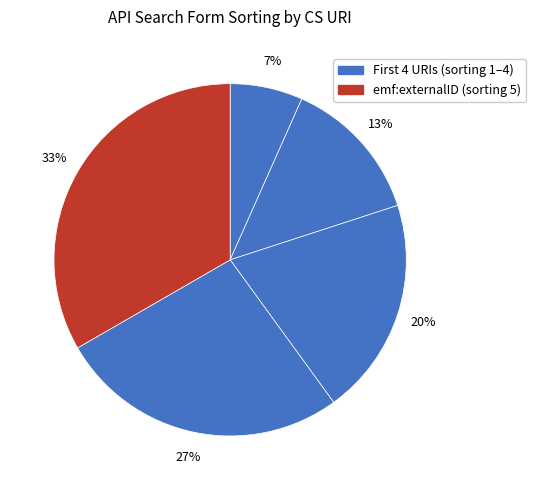

To the nearest percent, what is the average slice percentage?

20%